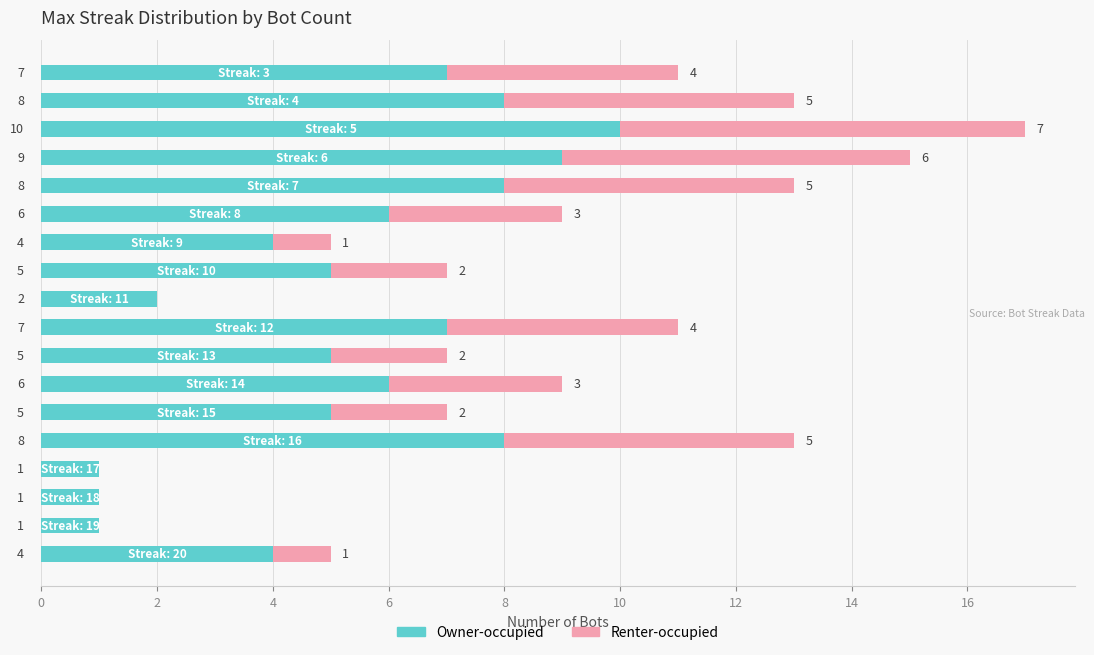

What is the maximum value for Owner-occupied?

10